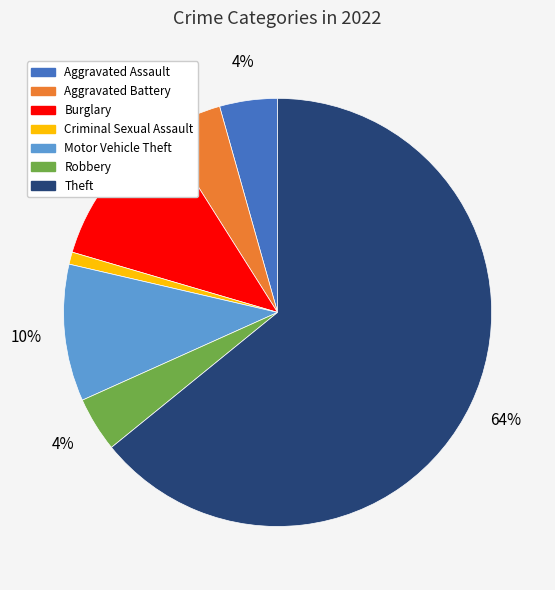

Which category has the smallest portion of the pie?

Criminal Sexual Assault